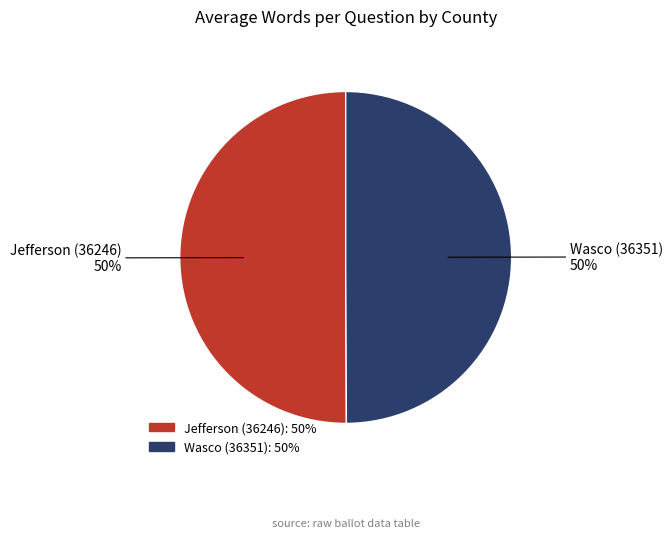

Is the sum of Wasco (36351) and Jefferson (36246) greater than half?

Yes